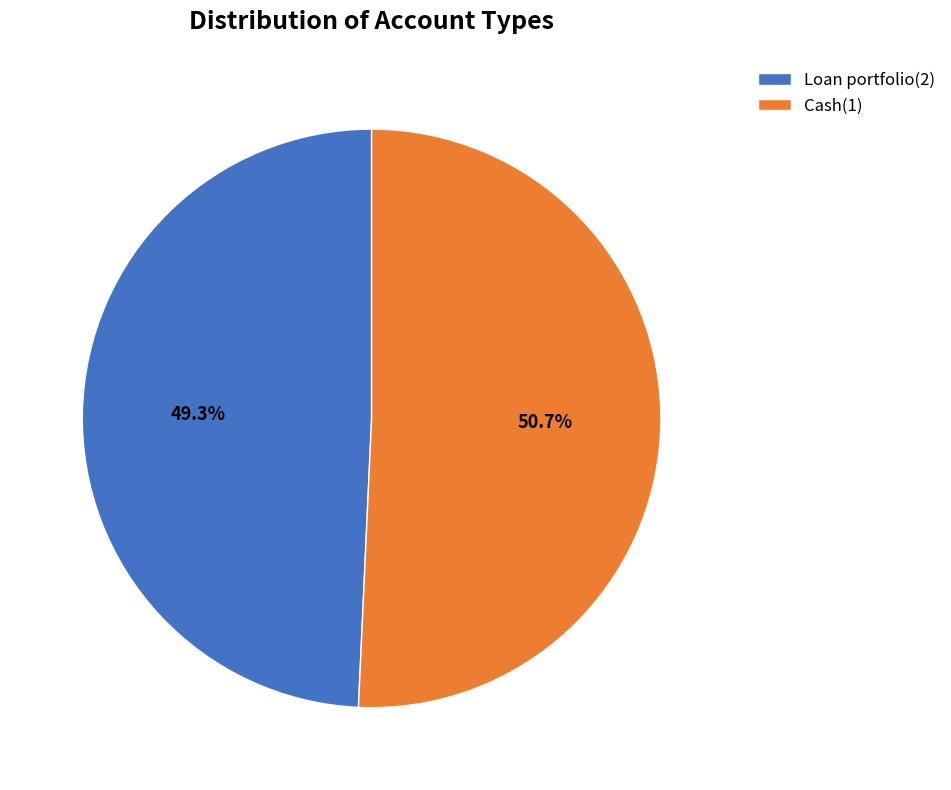

To the nearest percent, what percentage of the pie is Loan portfolio(2)?

49%